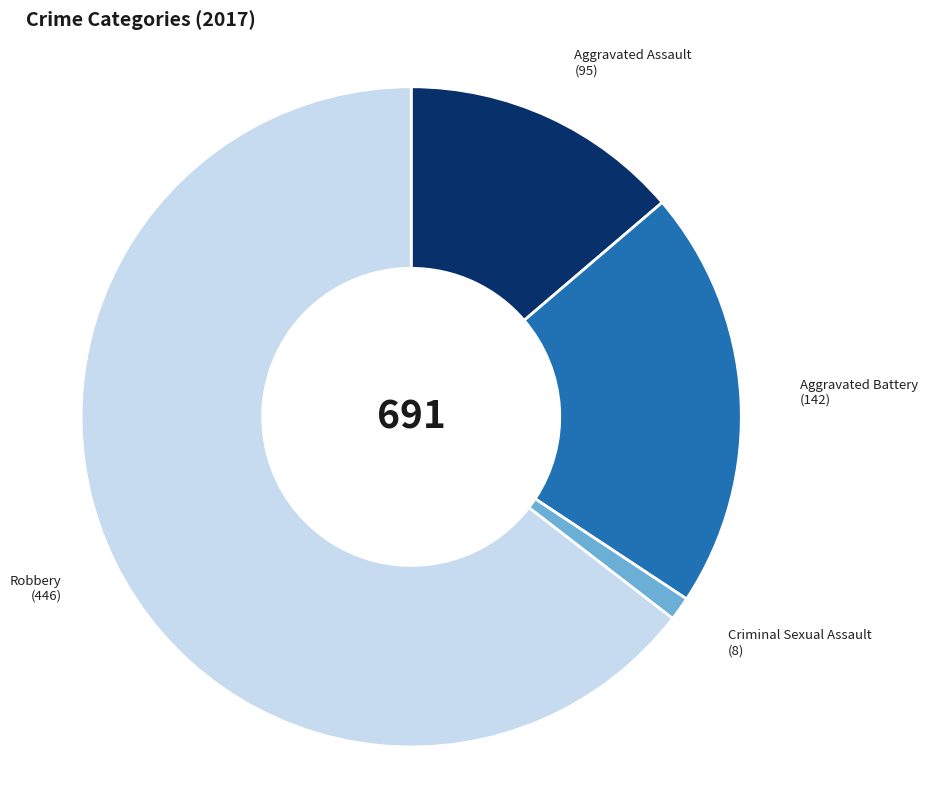

Which slice is the smallest?

Criminal Sexual Assault